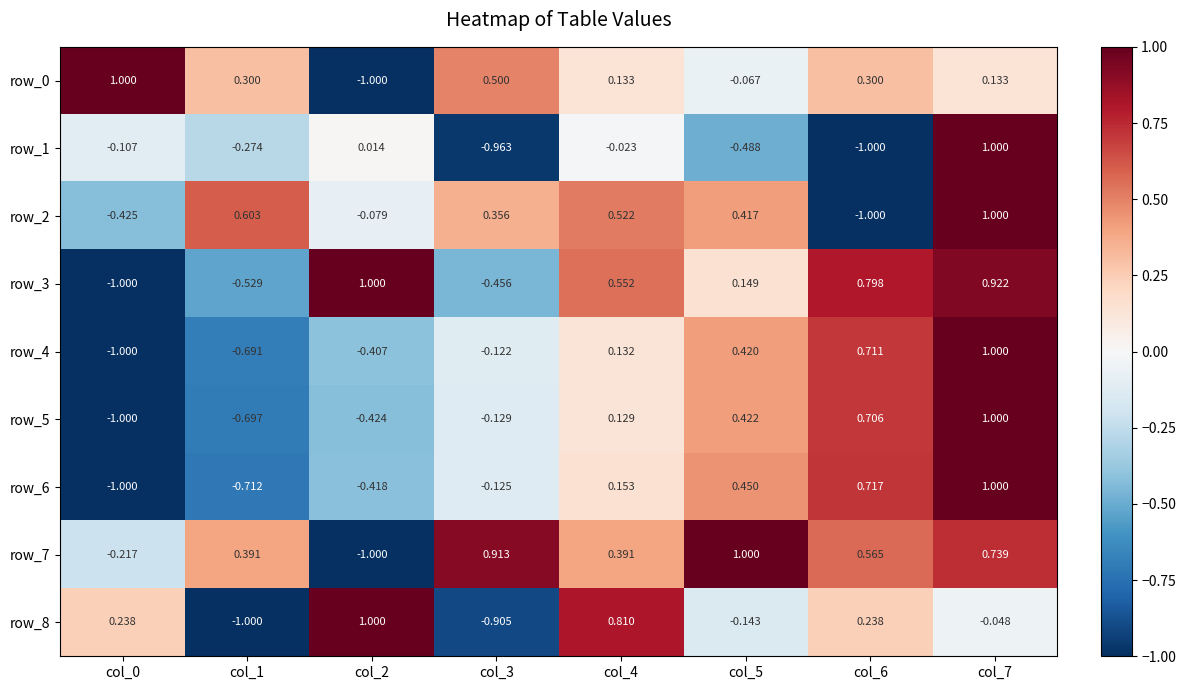

Reading right to left, list all the values displayed in this chart.

row_0: col_7=0.1	col_6=0.3	col_5=-0.1	col_4=0.1	col_3=0.5	col_2=-1.0	col_1=0.3	col_0=1.0
row_1: col_7=1.0	col_6=-1.0	col_5=-0.5	col_4=-0.0	col_3=-1.0	col_2=0.0	col_1=-0.3	col_0=-0.1
row_2: col_7=1.0	col_6=-1.0	col_5=0.4	col_4=0.5	col_3=0.4	col_2=-0.1	col_1=0.6	col_0=-0.4
row_3: col_7=0.9	col_6=0.8	col_5=0.1	col_4=0.6	col_3=-0.5	col_2=1.0	col_1=-0.5	col_0=-1.0
row_4: col_7=1.0	col_6=0.7	col_5=0.4	col_4=0.1	col_3=-0.1	col_2=-0.4	col_1=-0.7	col_0=-1.0
row_5: col_7=1.0	col_6=0.7	col_5=0.4	col_4=0.1	col_3=-0.1	col_2=-0.4	col_1=-0.7	col_0=-1.0
row_6: col_7=1.0	col_6=0.7	col_5=0.5	col_4=0.2	col_3=-0.1	col_2=-0.4	col_1=-0.7	col_0=-1.0
row_7: col_7=0.7	col_6=0.6	col_5=1.0	col_4=0.4	col_3=0.9	col_2=-1.0	col_1=0.4	col_0=-0.2
row_8: col_7=-0.0	col_6=0.2	col_5=-0.1	col_4=0.8	col_3=-0.9	col_2=1.0	col_1=-1.0	col_0=0.2